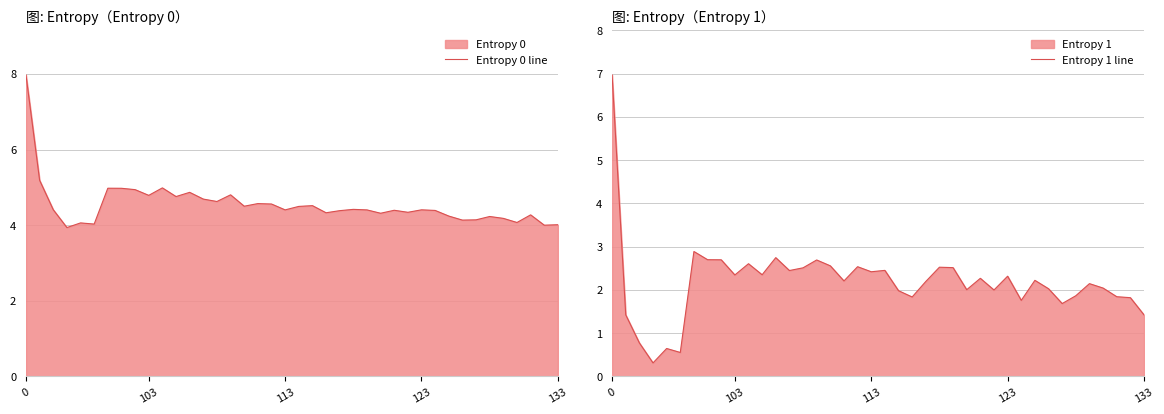

True or false: Entropy 0 line and Entropy 1 line intersect in this chart.

False